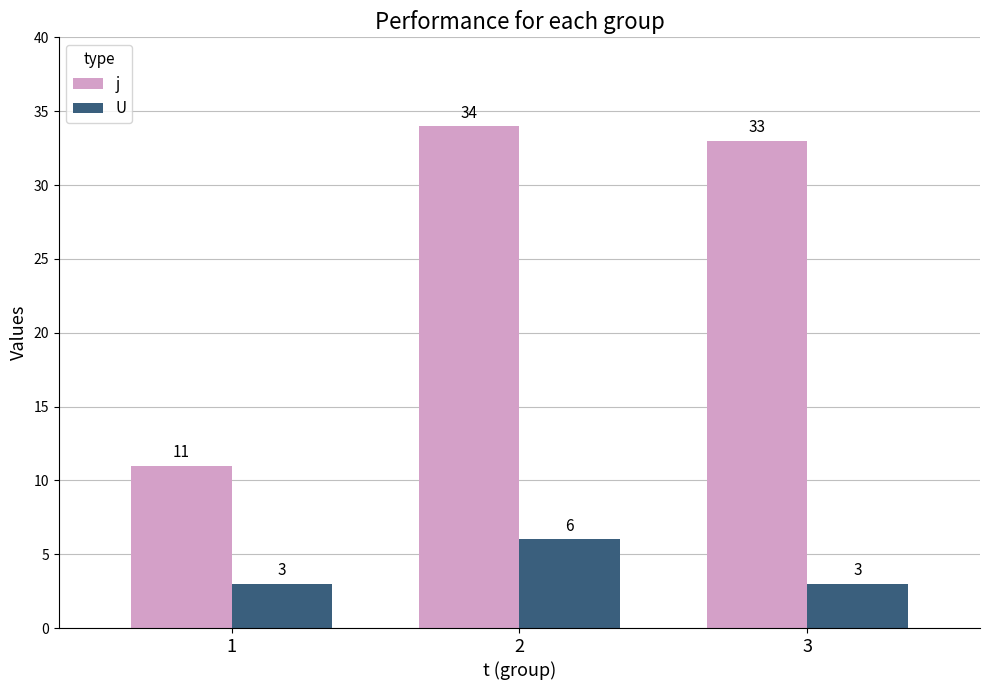

Where does the j series first go above 33?

2